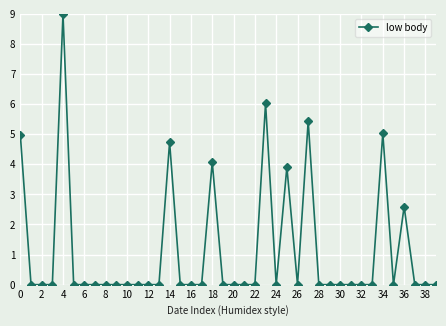

How many values are between 0 and 1?

31